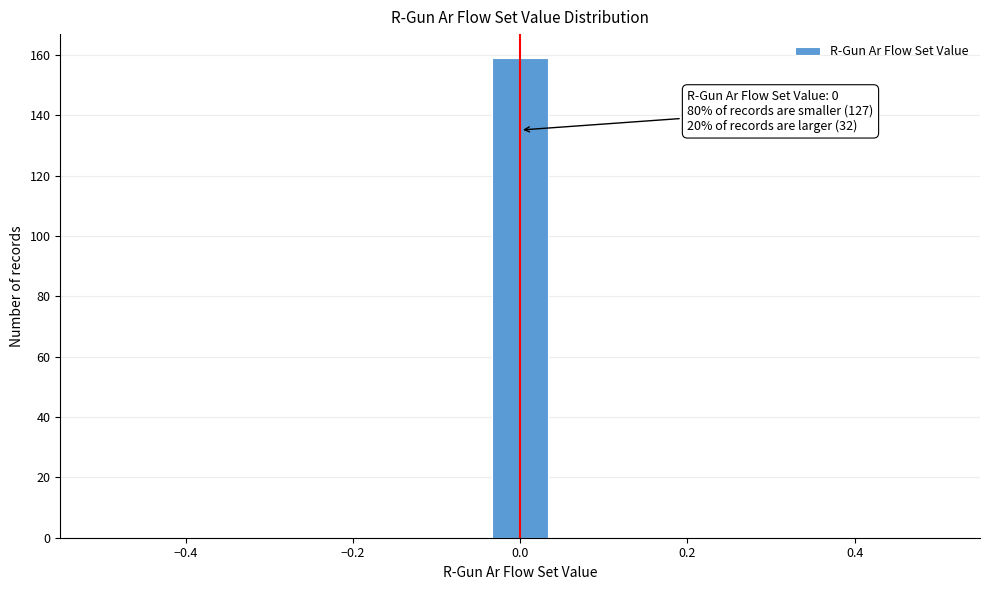

Read against the x-axis, roughly where is the centre of the tallest bar?

0.00